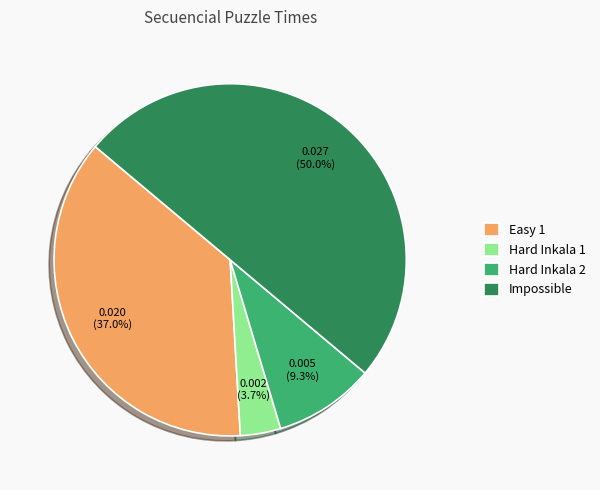

Is Hard Inkala 1 the majority of the pie?

No